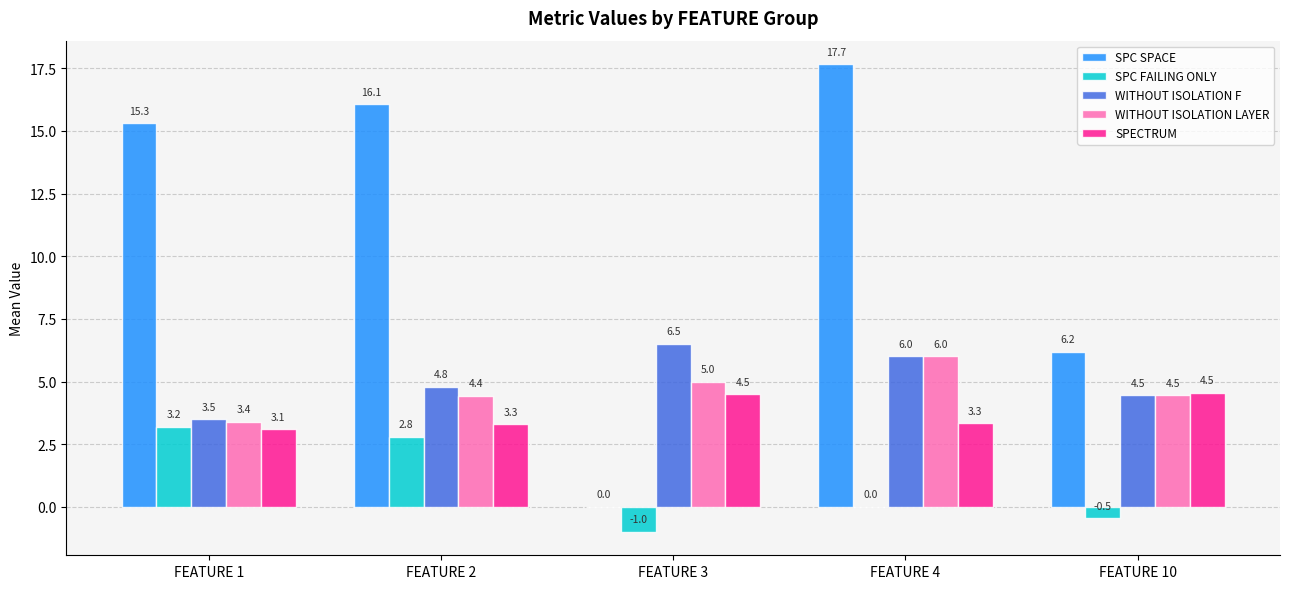

What is the approximate value of SPC FAILING ONLY at FEATURE 1?

3.2